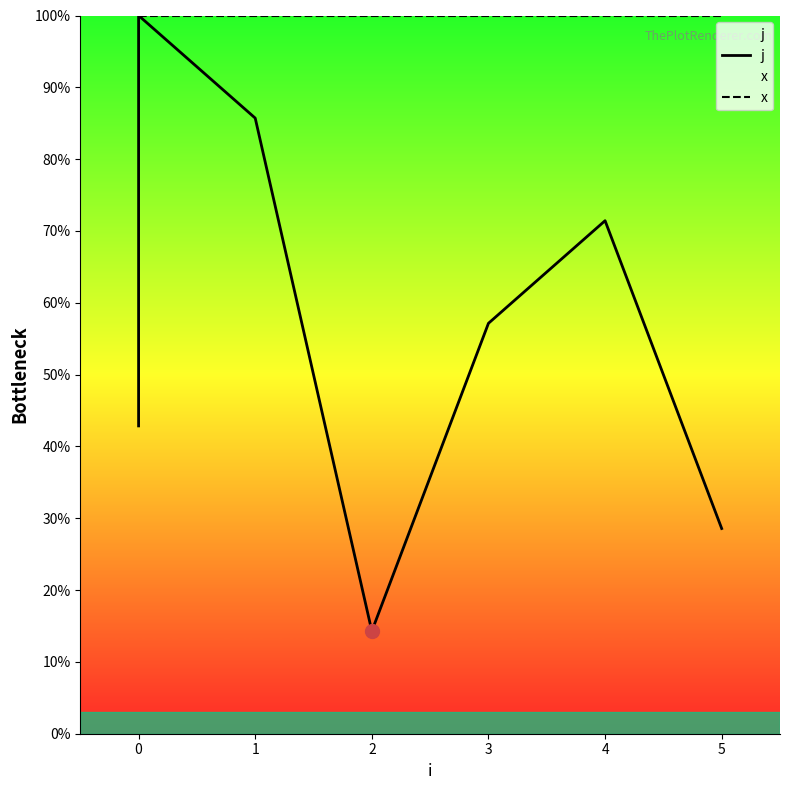

Is it true that x equals 167.7 at 3?

False